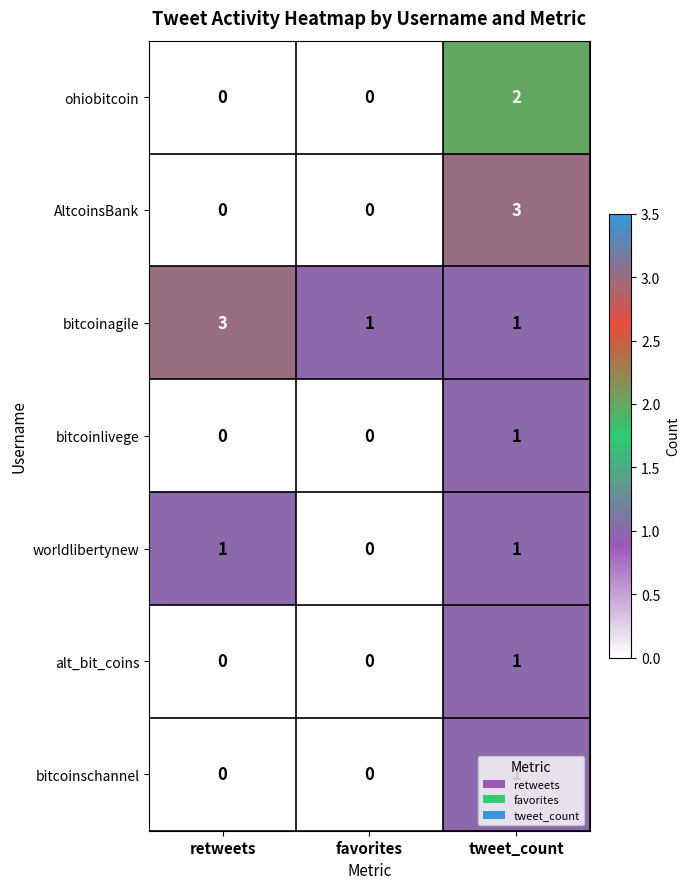

What is the difference between the maximum and minimum values in the AltcoinsBank series?

3